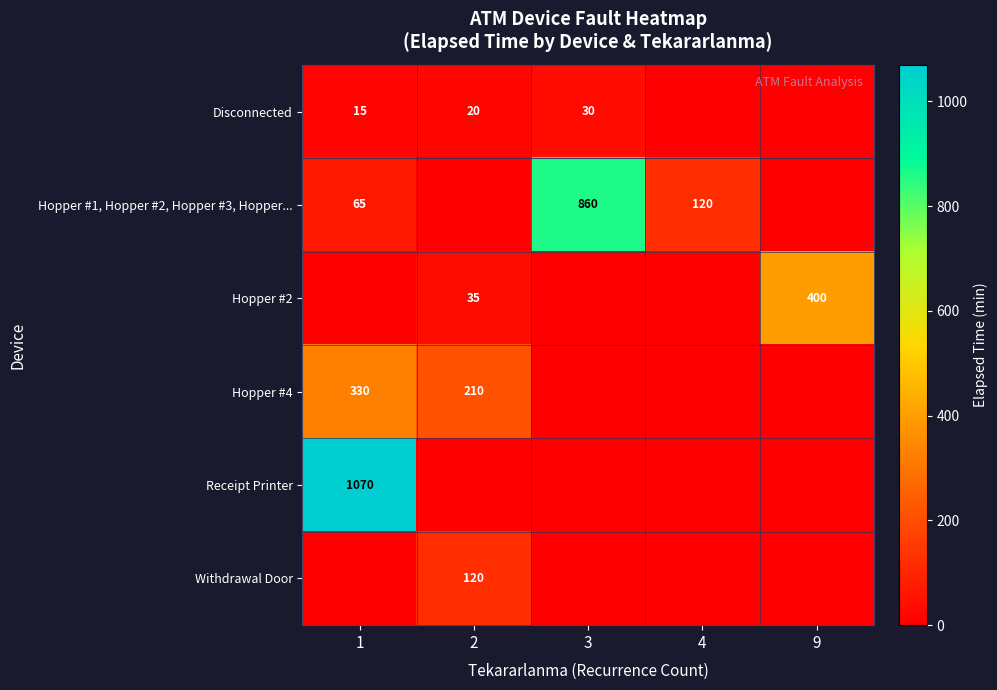

The Disconnected series shows 30 at 3. True or false?

True